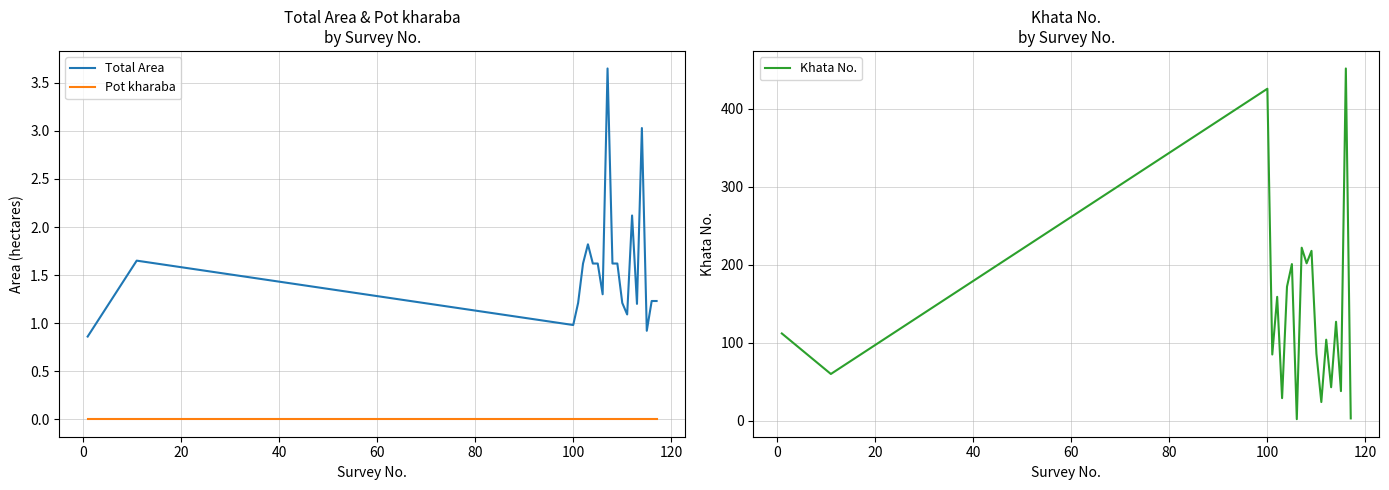

What is the lowest value of the Total Area series?

0.9